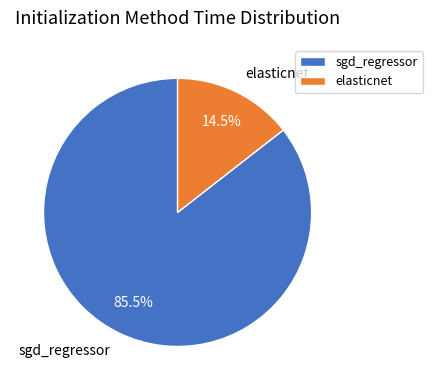

Does sgd_regressor account for over 50% of the chart?

Yes